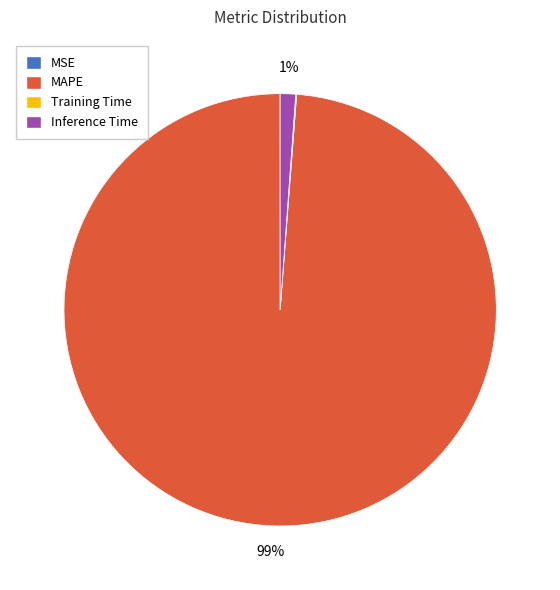

Is there any slice that represents more than half of the pie?

Yes